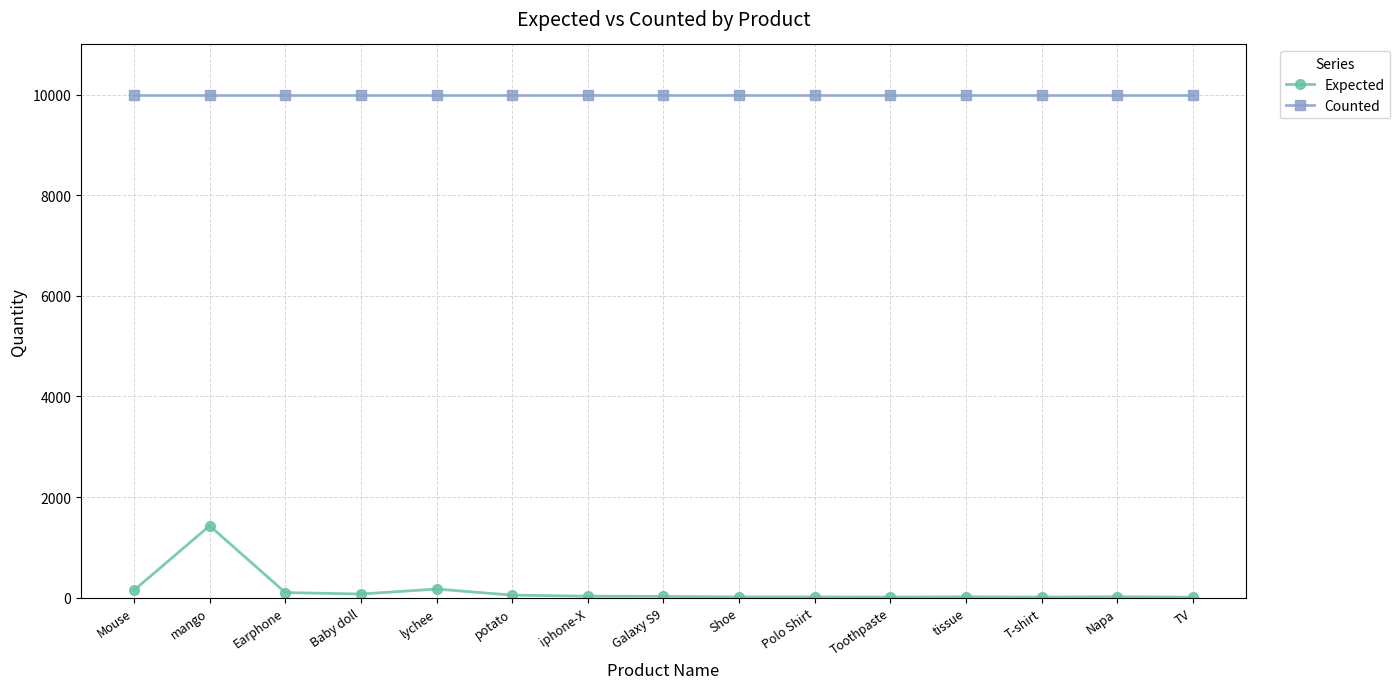

What is the sum of the Expected values at lychee and Shoe?

185